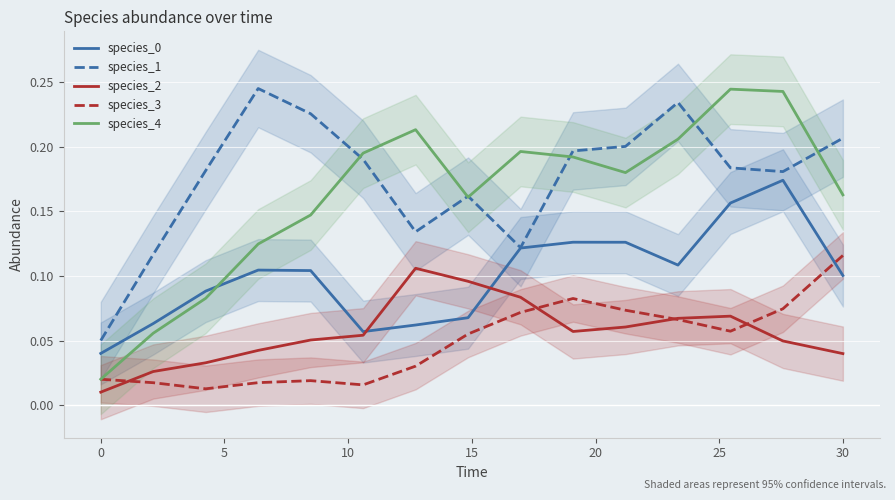

Which series has the widest spread of values?

species_4